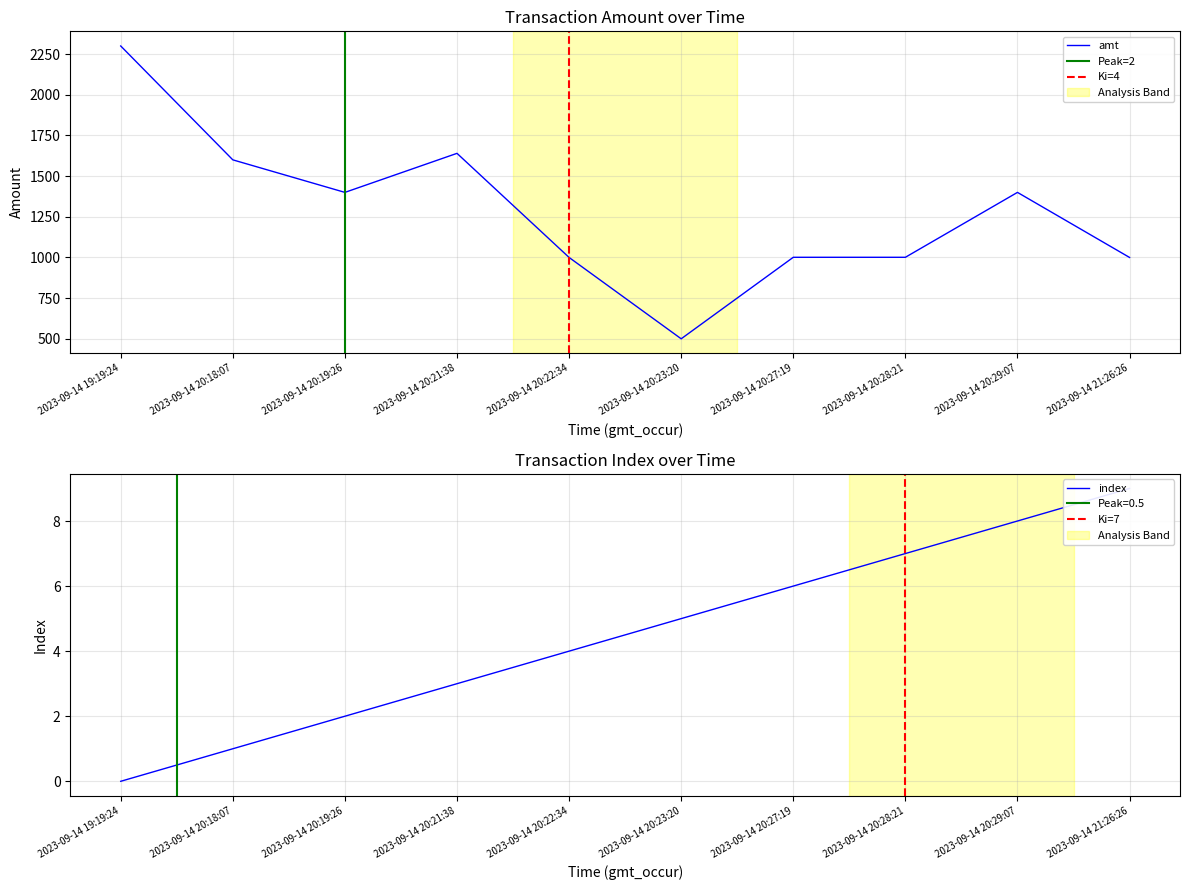

Is the value of amt at 2023-09-14 20:22:34 greater than the value of index at 2023-09-14 21:26:26?

Yes